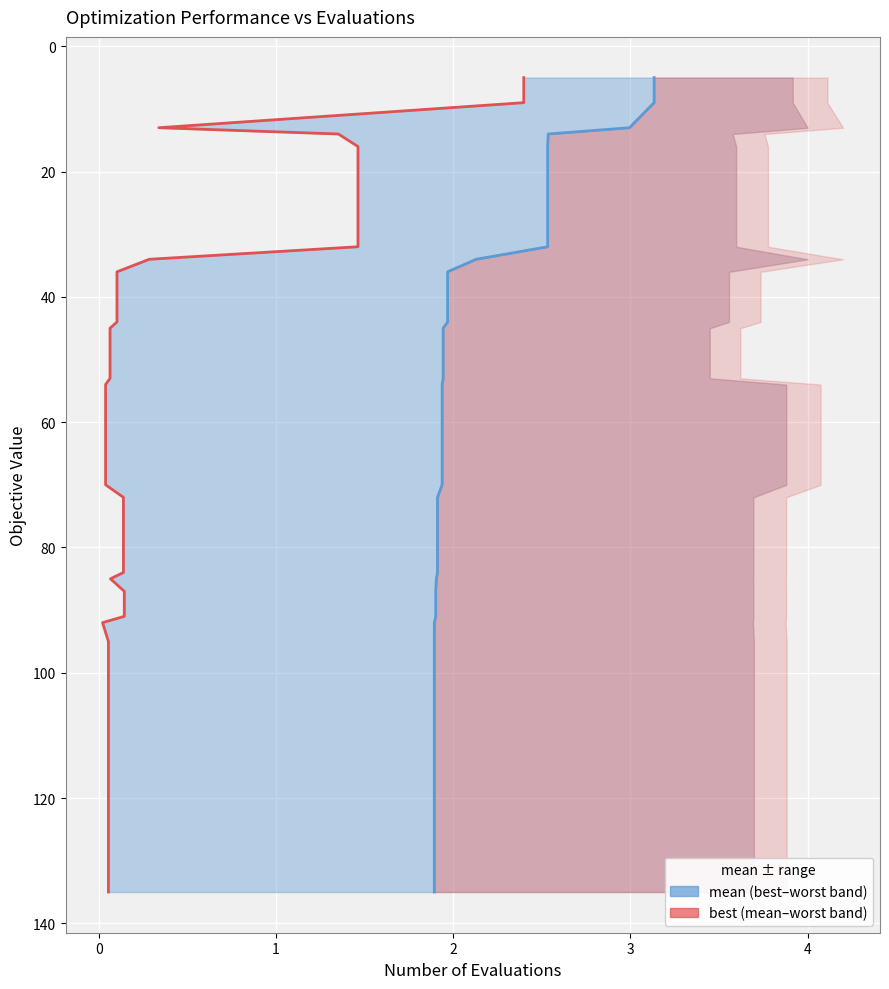

How many values in the best series are below 70?

20